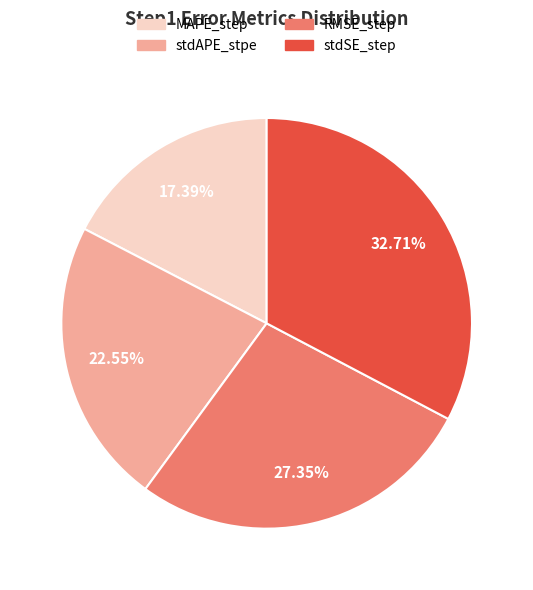

Rank the categories by value from highest to lowest.

stdSE_step, RMSE_step, stdAPE_stpe, MAPE_step